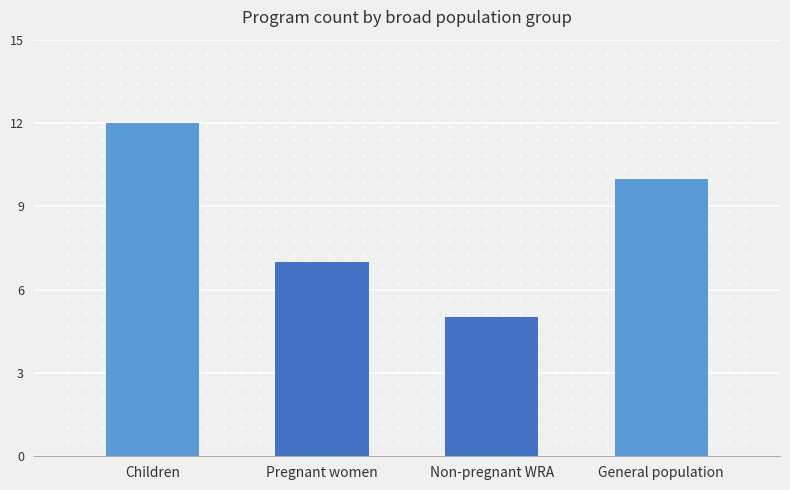

Reading right to left, transcribe all the data shown in this chart.

General population=10	Non-pregnant WRA=5	Pregnant women=7	Children=12